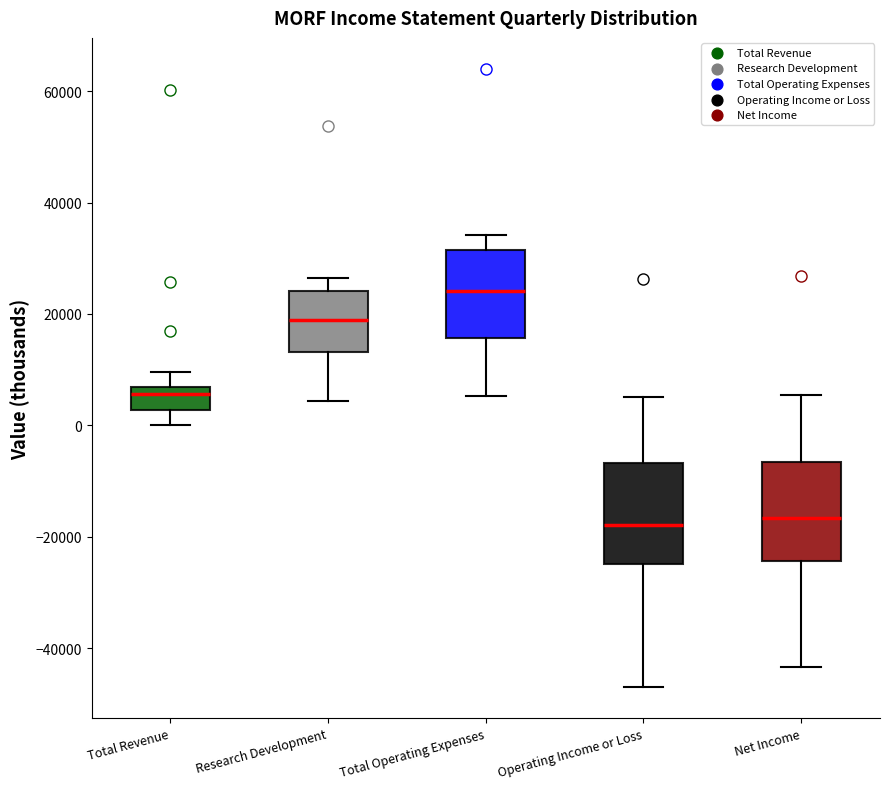

Reading left to right, transcribe this box plot: for each box, give where its median line is, the range the box spans, and where its two whiskers end, as read against the y-axis. The values are not printed on the chart, so give them approximately, as read against the axis.

Total Revenue: median 6000 (just below the box's upper edge), box 2000 to 6000, whiskers 0 to 10000
Research Development: median 20000, box 14000 to 24000, whiskers 4000 to 26000
Total Operating Expenses: median 24000, box 16000 to 32000, whiskers 6000 to 34000
Operating Income or Loss: median -18000, box -24000 to -6000, whiskers -46000 to 6000
Net Income: median -16000, box -24000 to -6000, whiskers -44000 to 6000